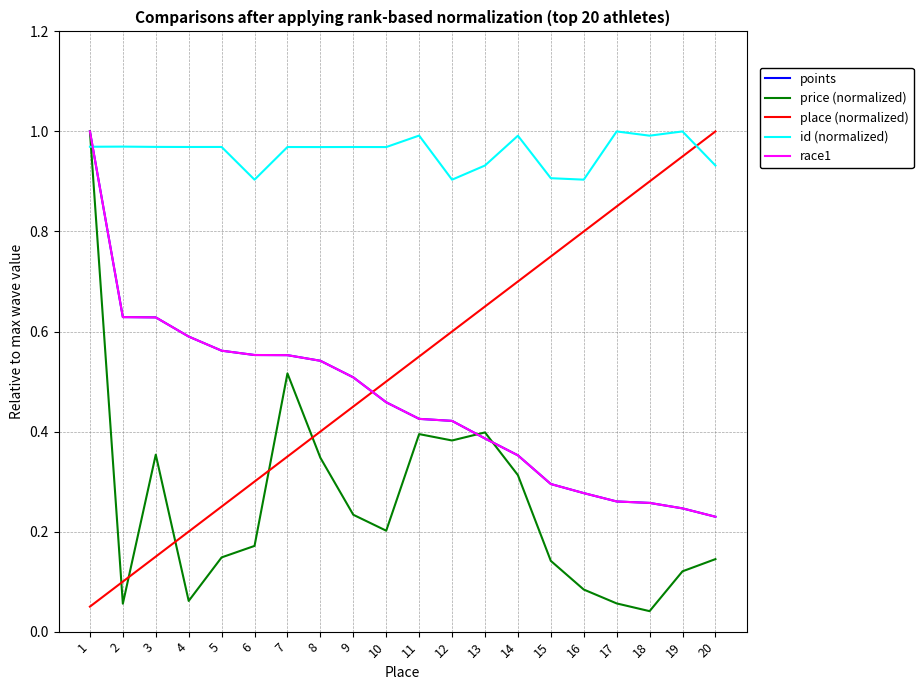

Is this an area chart (filled region under the line)?

No